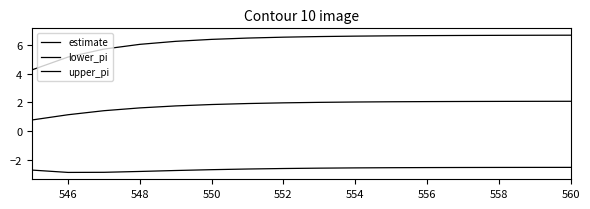

Does the chart have visible grid lines?

No